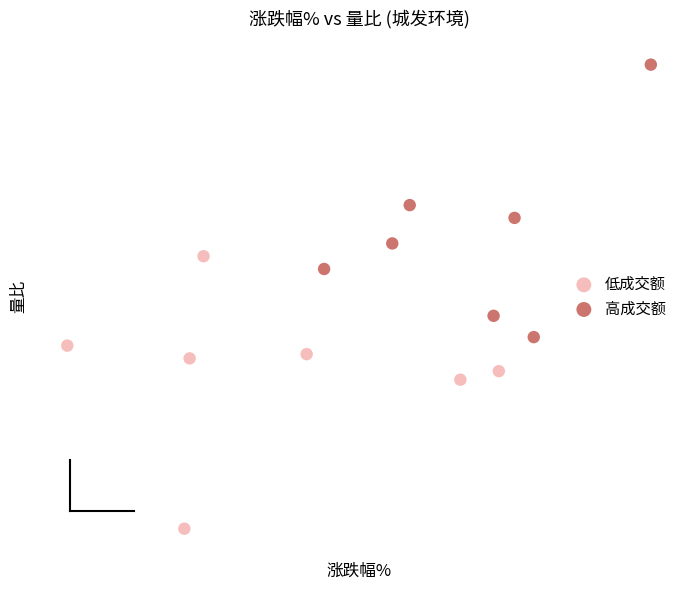

What are all the series names shown in the legend?

低成交额, 高成交额